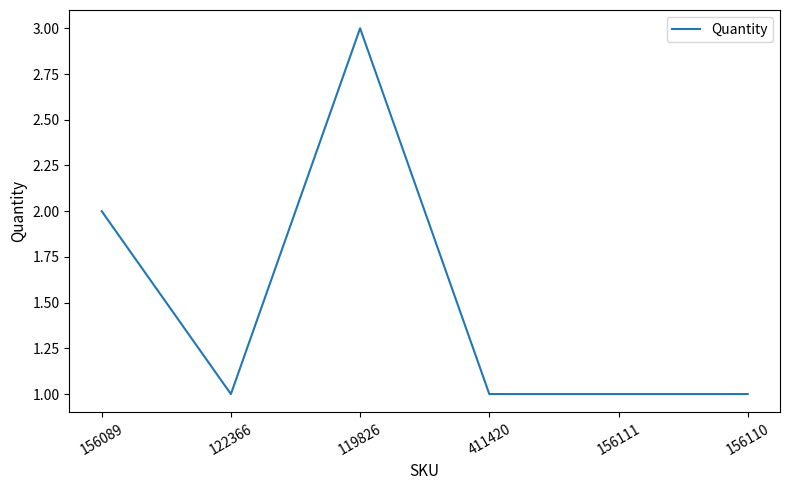

Approximately how many times larger is the value at 122366 compared to 156089?

0.5